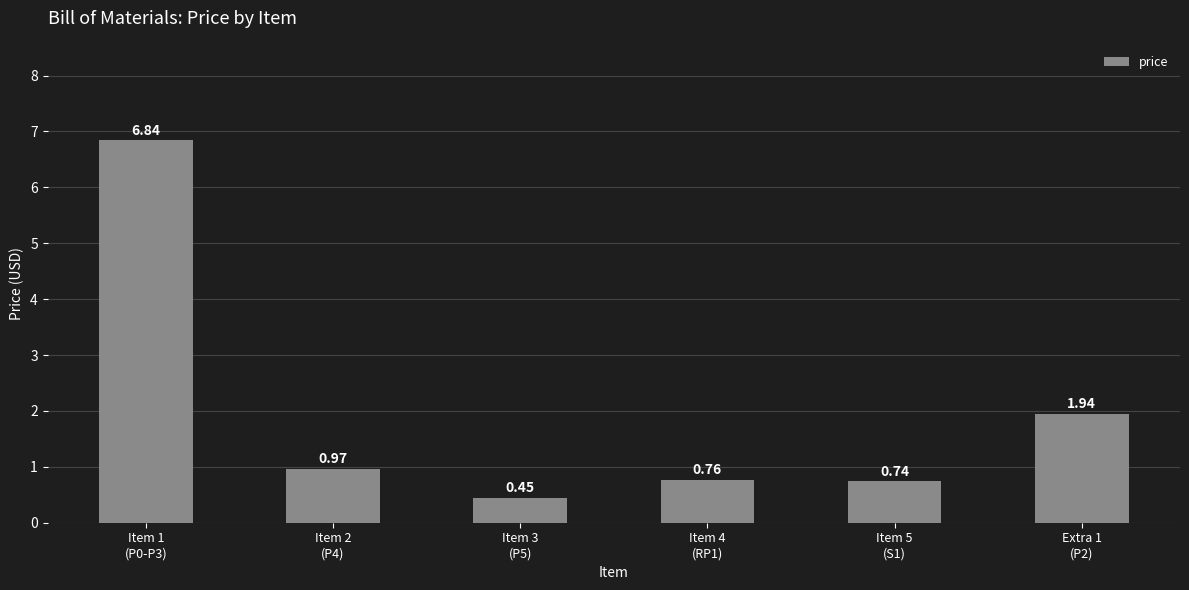

What is the difference between the maximum and minimum values?

6.4